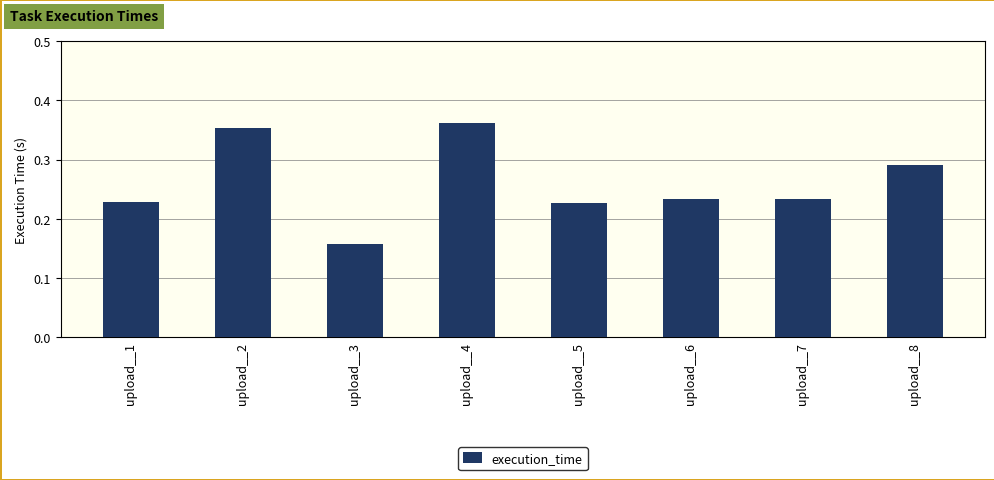

True or false: the data shows 0.1 at upload__3.

False